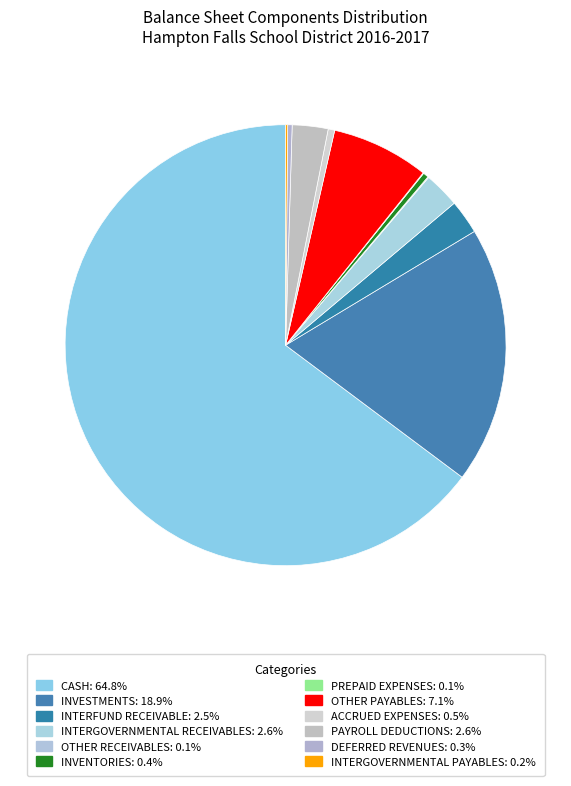

The CASH slice represents 59% of the pie. True or false?

False